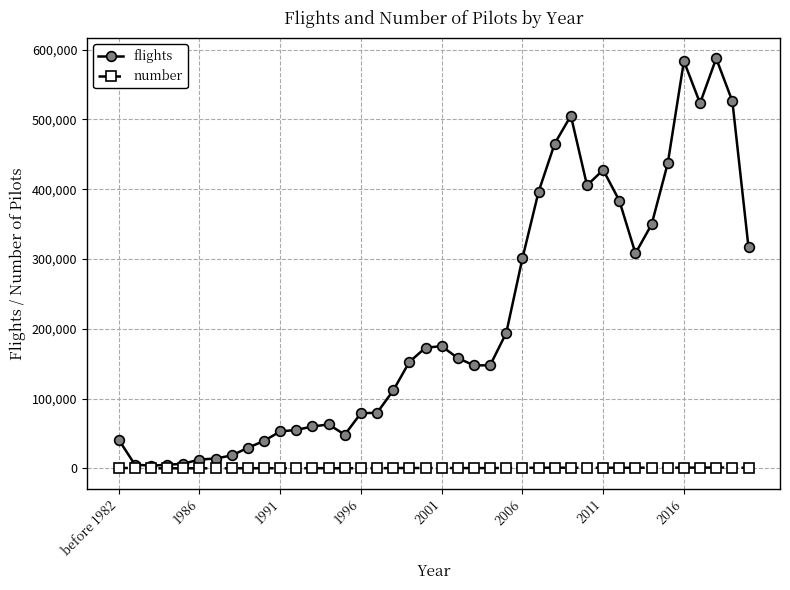

True or false: flights has more than 2 interior local peaks.

True